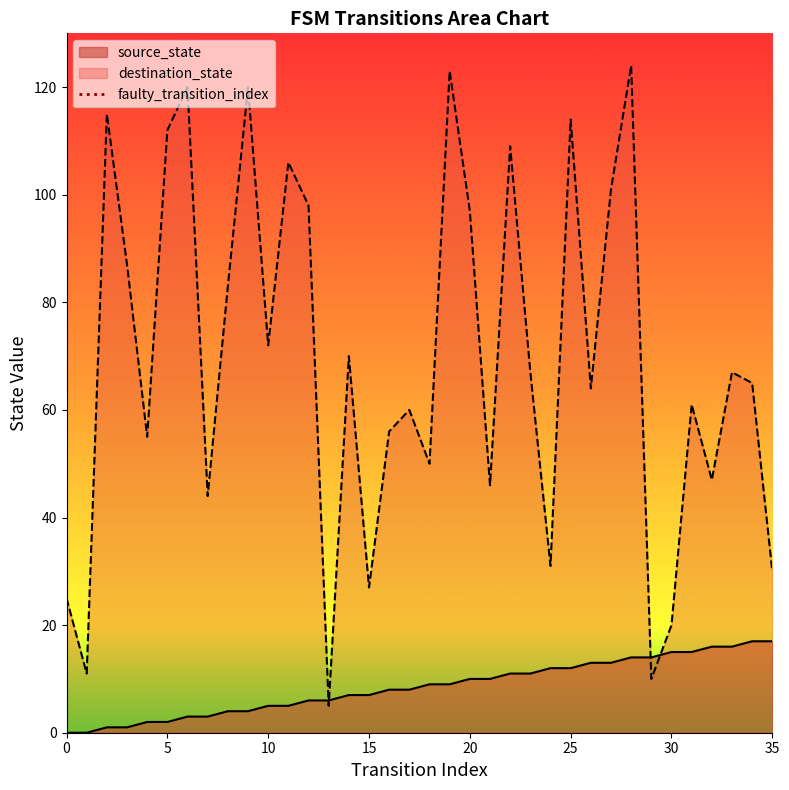

Which has a higher value, 5 or 0?

5